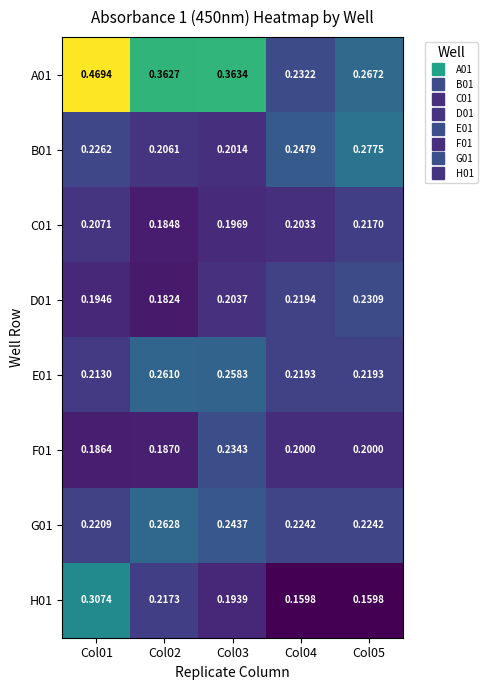

Rank the series by their maximum value, from highest to lowest.

A01, H01, B01, G01, E01, F01, D01, C01